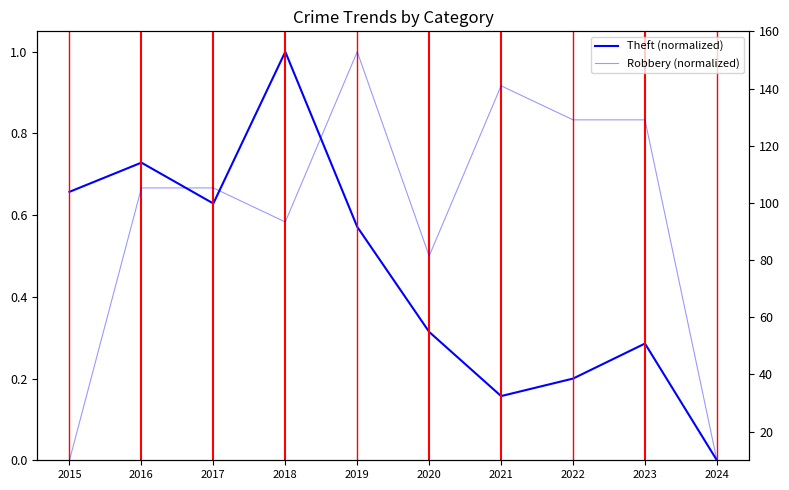

Reading left to right, transcribe all the data shown in this chart.

Theft (normalized): 0.7	0.7	0.6	1.0	0.6	0.3	0.2	0.2	0.3	0.0
Robbery (normalized): 0.0	0.7	0.7	0.6	1.0	0.5	0.9	0.8	0.8	0.0